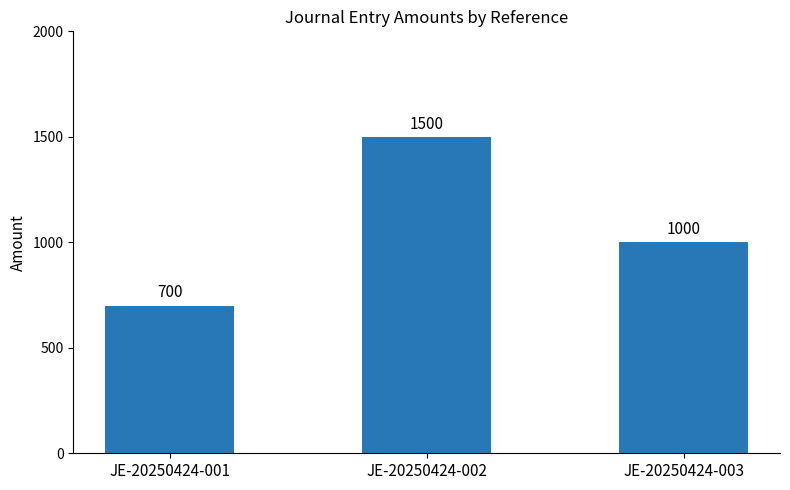

What is the sum of the values at JE-20250424-002 and JE-20250424-003?

2500